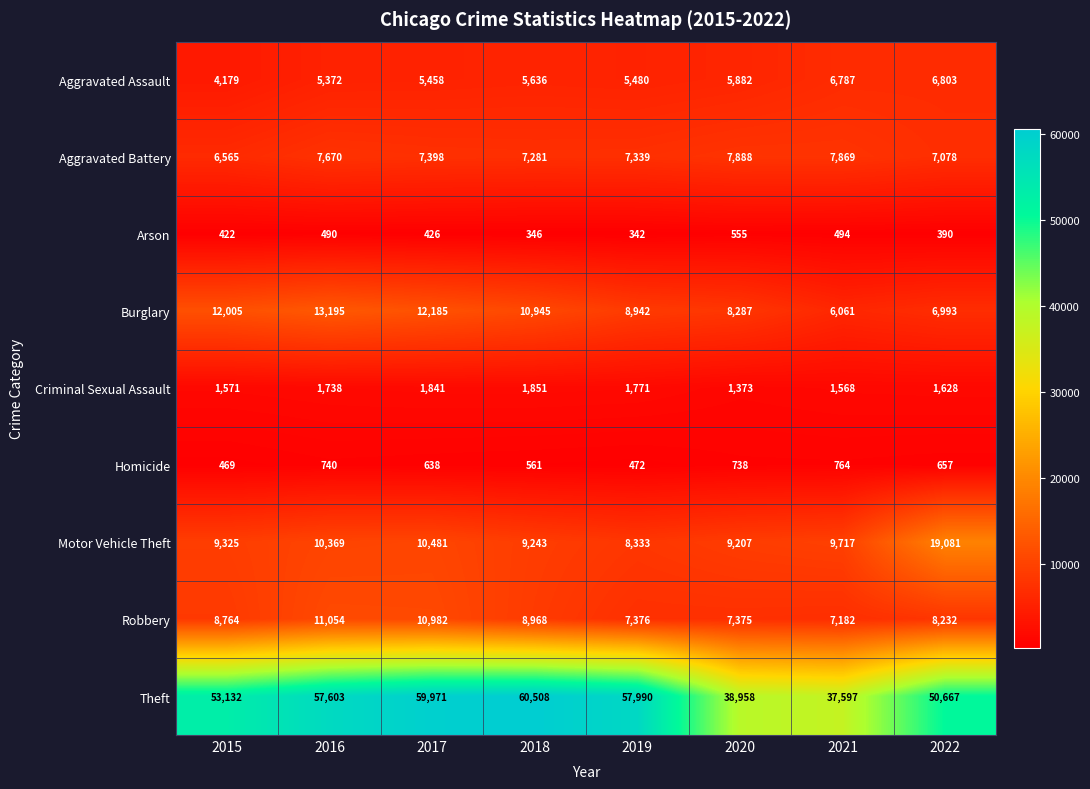

What is the difference between the highest and lowest values at 2016?

57113